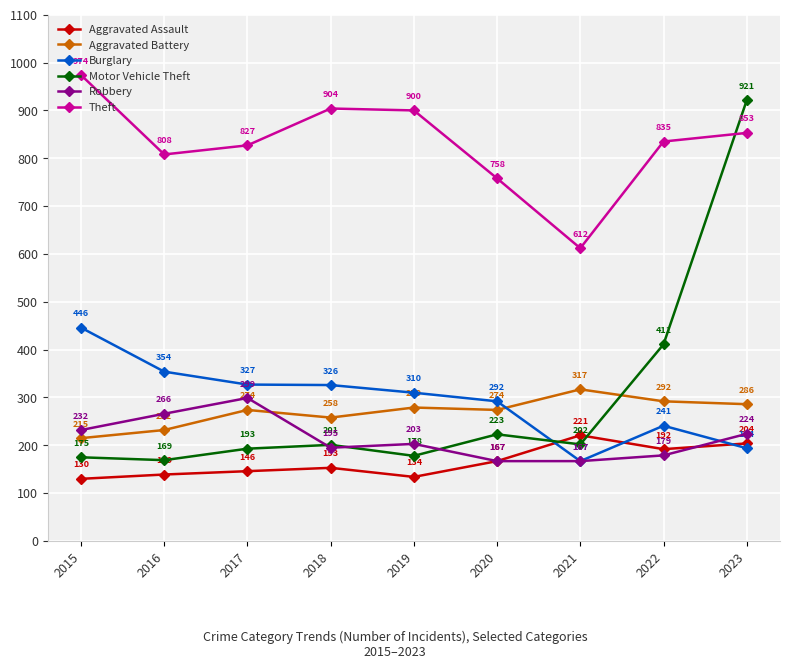

Reading left to right, extract all data points from this chart.

Aggravated Assault: 2015=130	2016=139	2017=146	2018=153	2019=134	2020=167	2021=221	2022=192	2023=204
Aggravated Battery: 2015=215	2016=232	2017=274	2018=258	2019=279	2020=274	2021=317	2022=292	2023=286
Burglary: 2015=446	2016=354	2017=327	2018=326	2019=310	2020=292	2021=167	2022=241	2023=194
Motor Vehicle Theft: 2015=175	2016=169	2017=193	2018=201	2019=178	2020=223	2021=202	2022=411	2023=921
Robbery: 2015=232	2016=266	2017=299	2018=195	2019=203	2020=167	2021=167	2022=179	2023=224
Theft: 2015=974	2016=808	2017=827	2018=904	2019=900	2020=758	2021=612	2022=835	2023=853